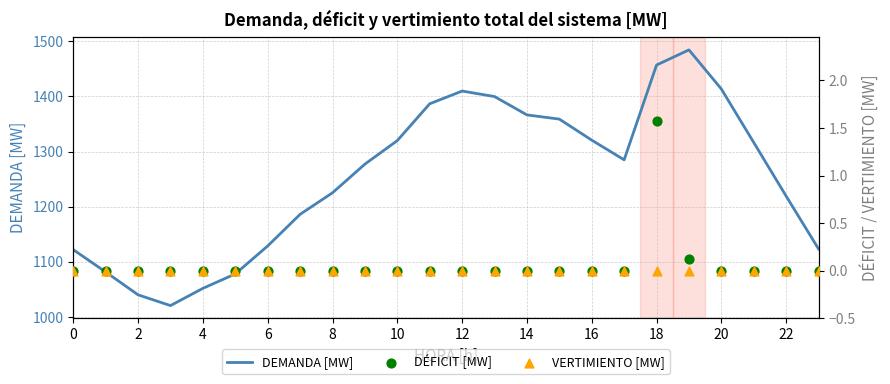

Which series has the largest total across all categories?

DEMANDA [MW]